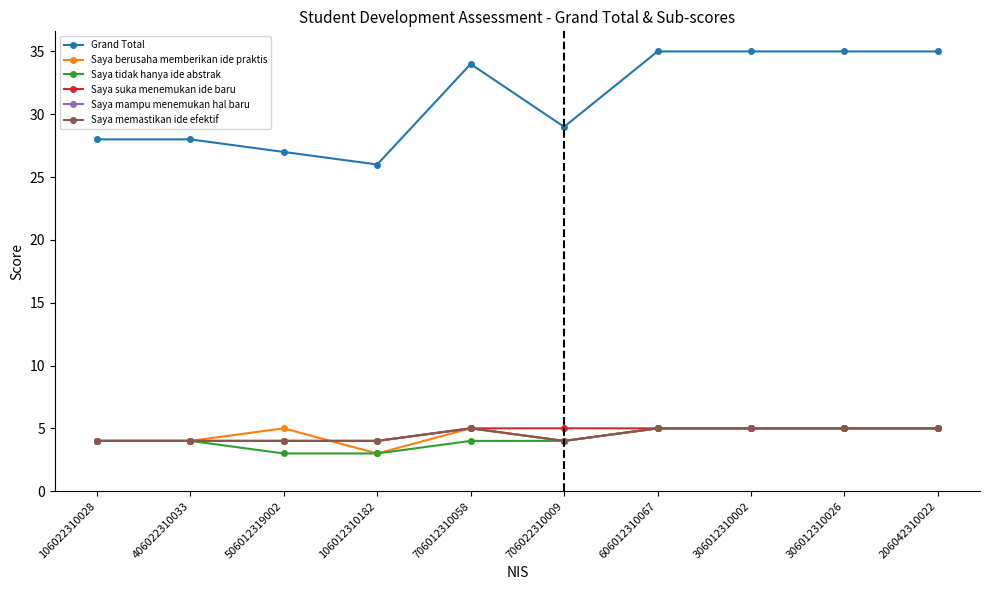

Reading left to right, transcribe all the data shown in this chart.

Grand Total: 106022310028=28	406022310033=28	506012319002=27	106012310182=26	706012310058=34	706022310009=29	606012310067=35	306012310002=35	306012310026=35	206042310022=35
Saya berusaha memberikan ide praktis: 106022310028=4	406022310033=4	506012319002=5	106012310182=3	706012310058=5	706022310009=4	606012310067=5	306012310002=5	306012310026=5	206042310022=5
Saya tidak hanya ide abstrak: 106022310028=4	406022310033=4	506012319002=3	106012310182=3	706012310058=4	706022310009=4	606012310067=5	306012310002=5	306012310026=5	206042310022=5
Saya suka menemukan ide baru: 106022310028=4	406022310033=4	506012319002=4	106012310182=4	706012310058=5	706022310009=5	606012310067=5	306012310002=5	306012310026=5	206042310022=5
Saya mampu menemukan hal baru: 106022310028=4	406022310033=4	506012319002=4	106012310182=4	706012310058=5	706022310009=4	606012310067=5	306012310002=5	306012310026=5	206042310022=5
Saya memastikan ide efektif: 106022310028=4	406022310033=4	506012319002=4	106012310182=4	706012310058=5	706022310009=4	606012310067=5	306012310002=5	306012310026=5	206042310022=5